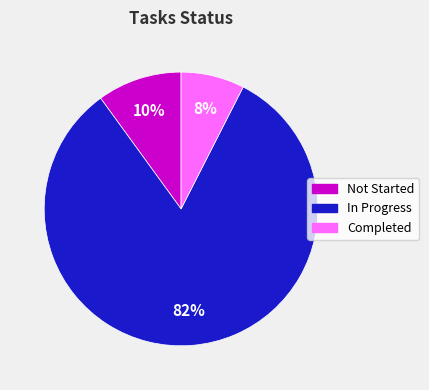

Which category has the smallest portion of the pie?

Completed